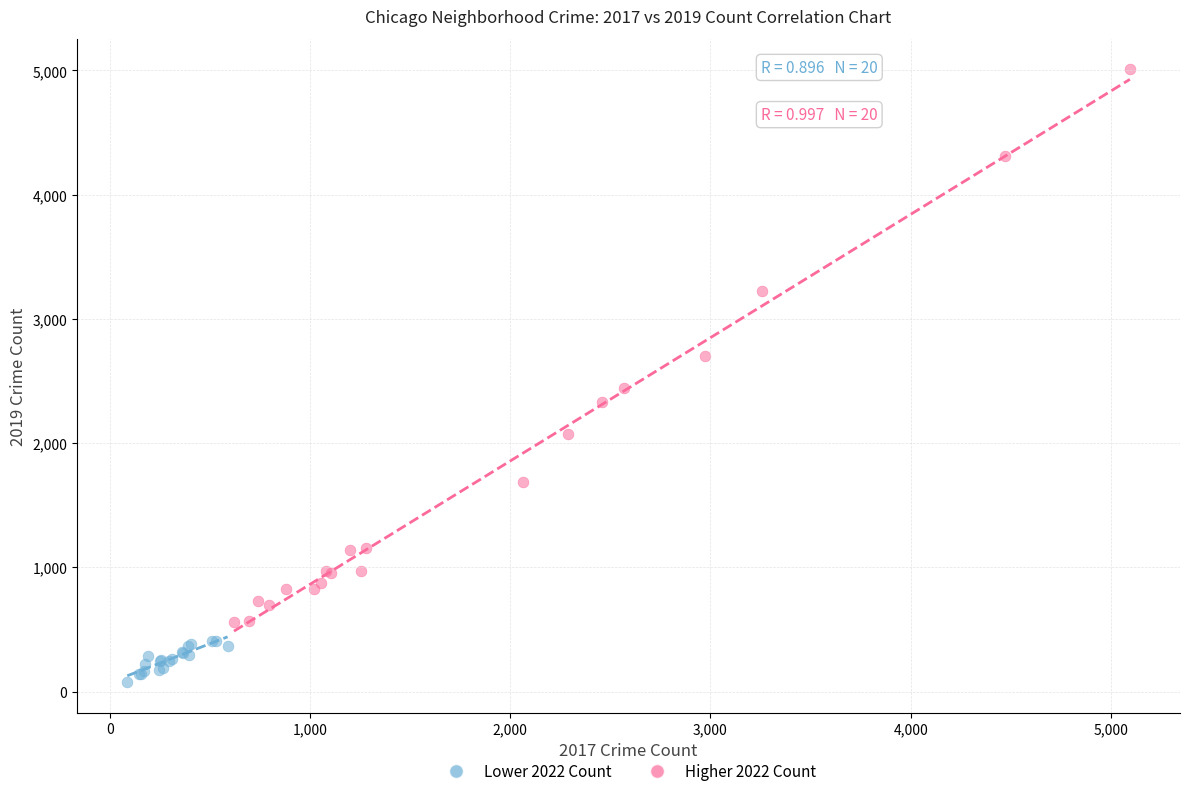

What are all the series names shown in the legend?

Lower 2022 Count, Higher 2022 Count